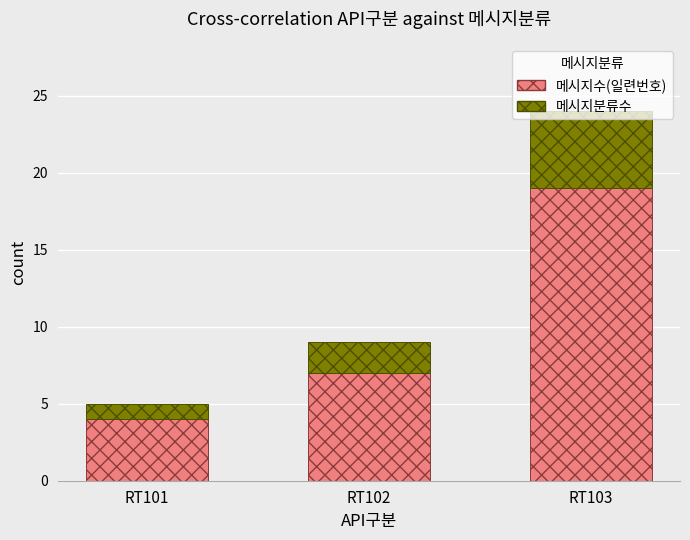

At which label is 메시지수(일련번호) closest to 11?

RT102